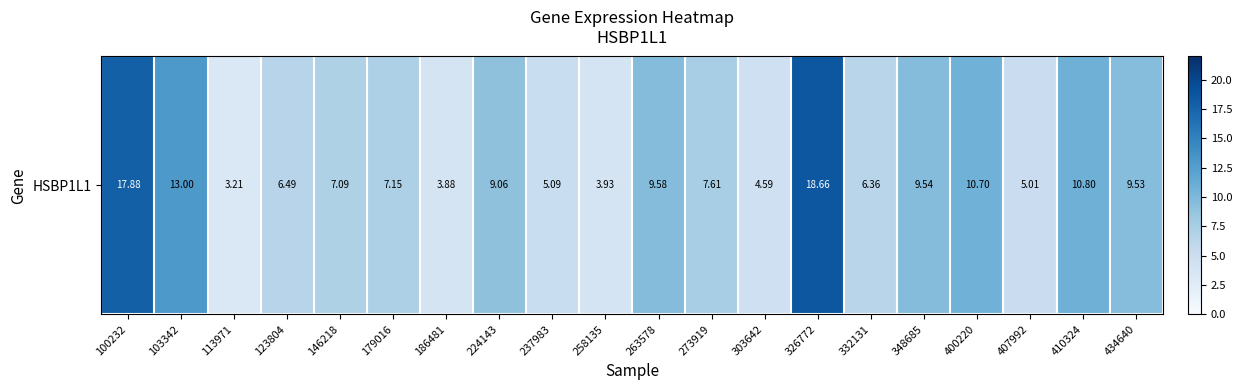

At which label is the value closest to 10?

263578